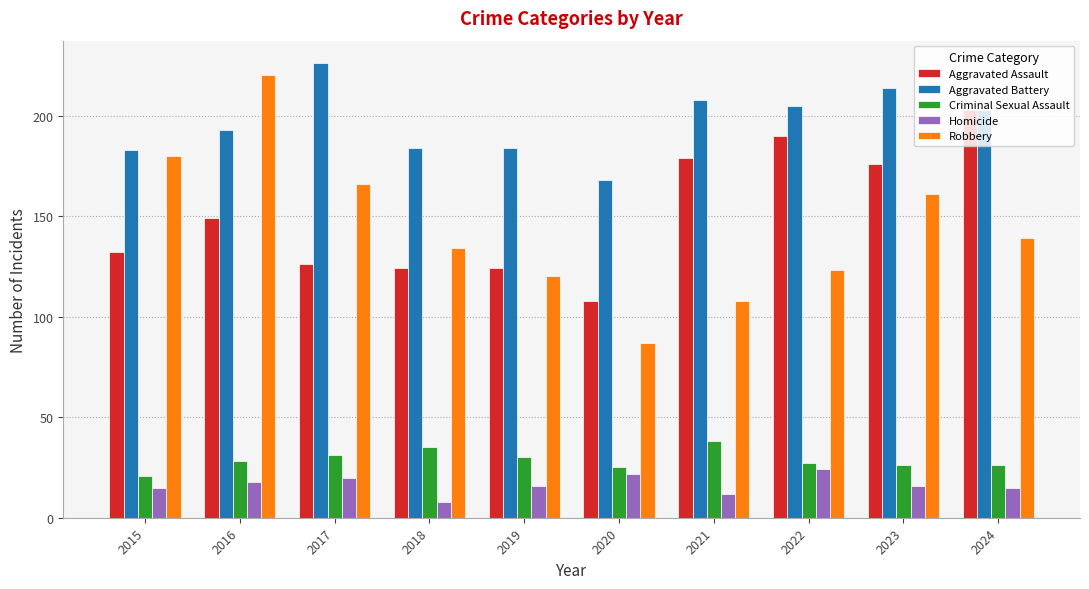

Between 2018 and 2022, which series saw the biggest shift?

Aggravated Assault